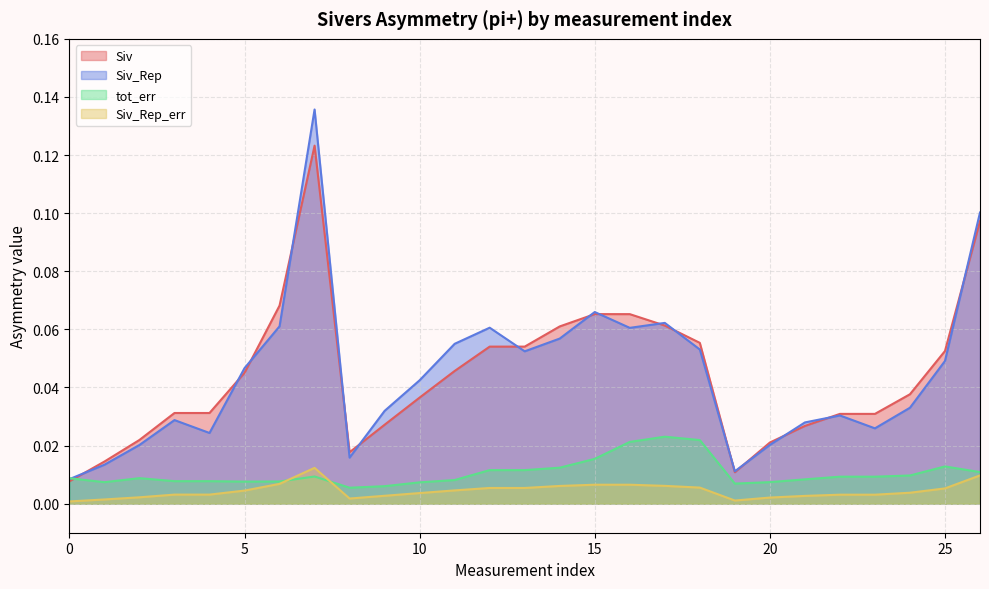

How many lines are shown in the chart?

4